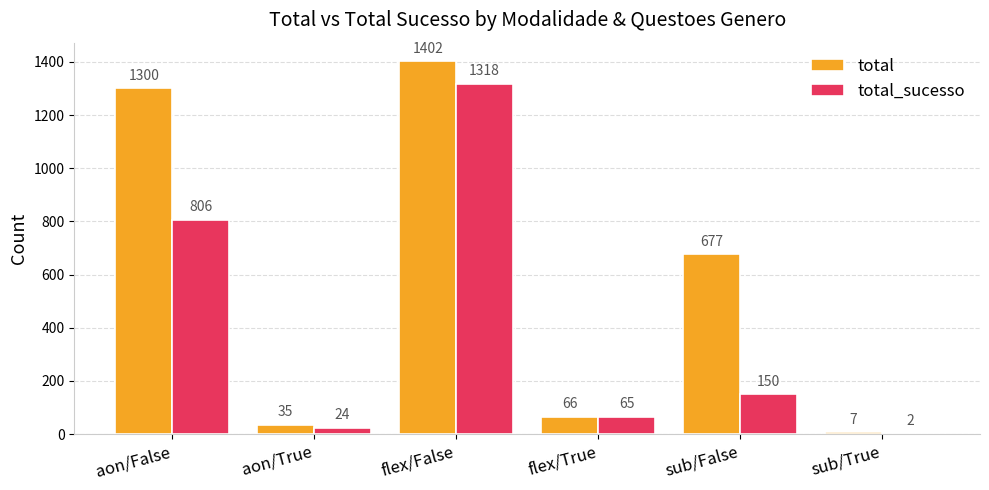

At which label does total_sucesso reach its peak?

flex/False